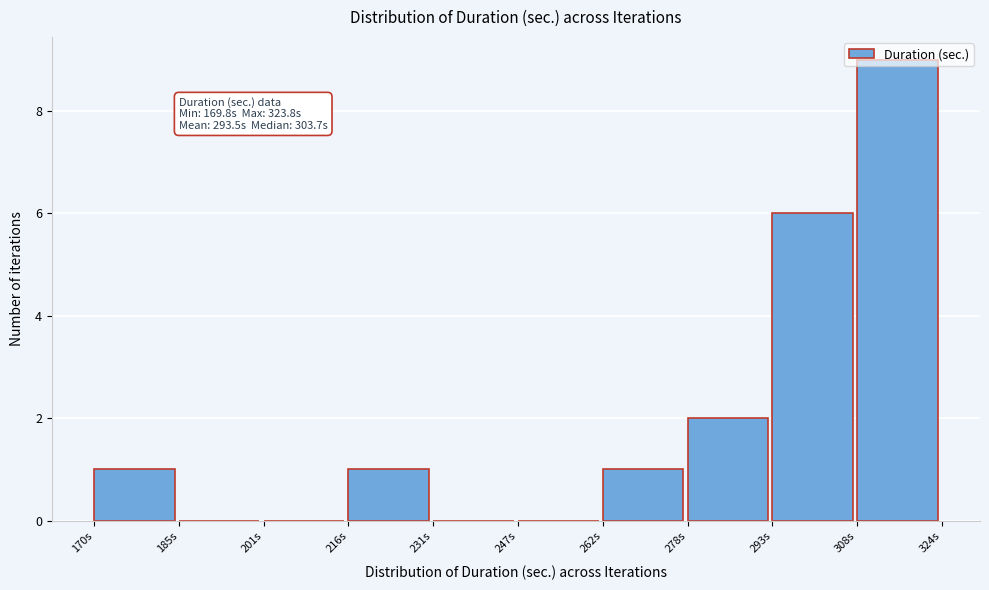

Over which range of the x-axis is the bar tallest?

308 to 324